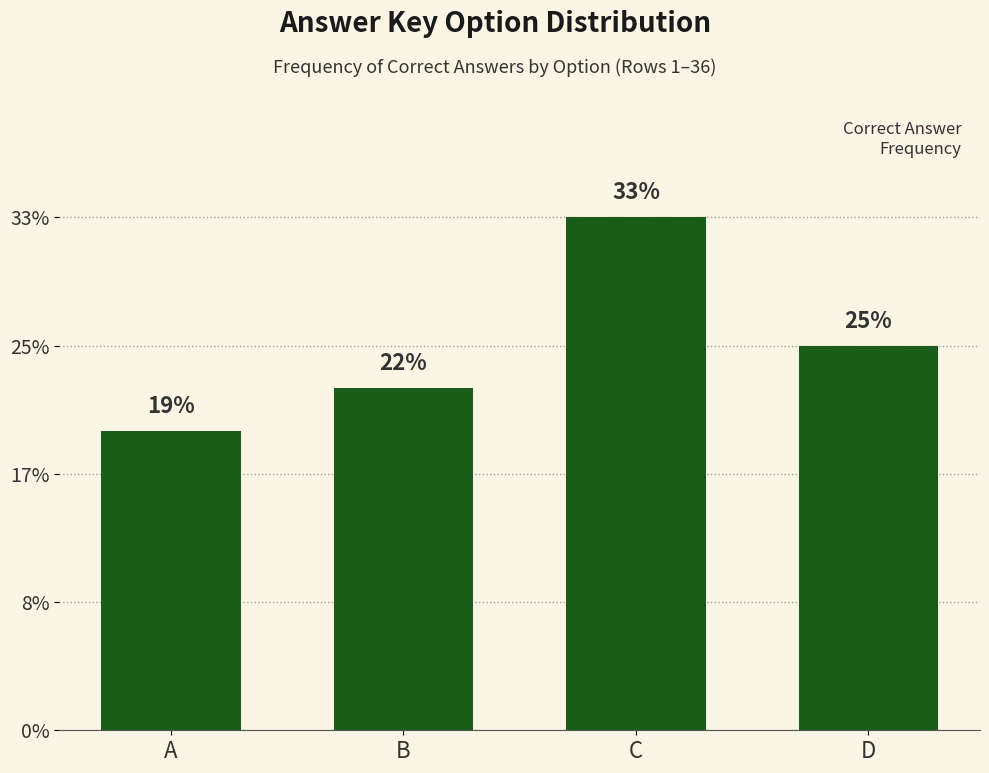

The chart shows a value of 15 at D. True or false?

False